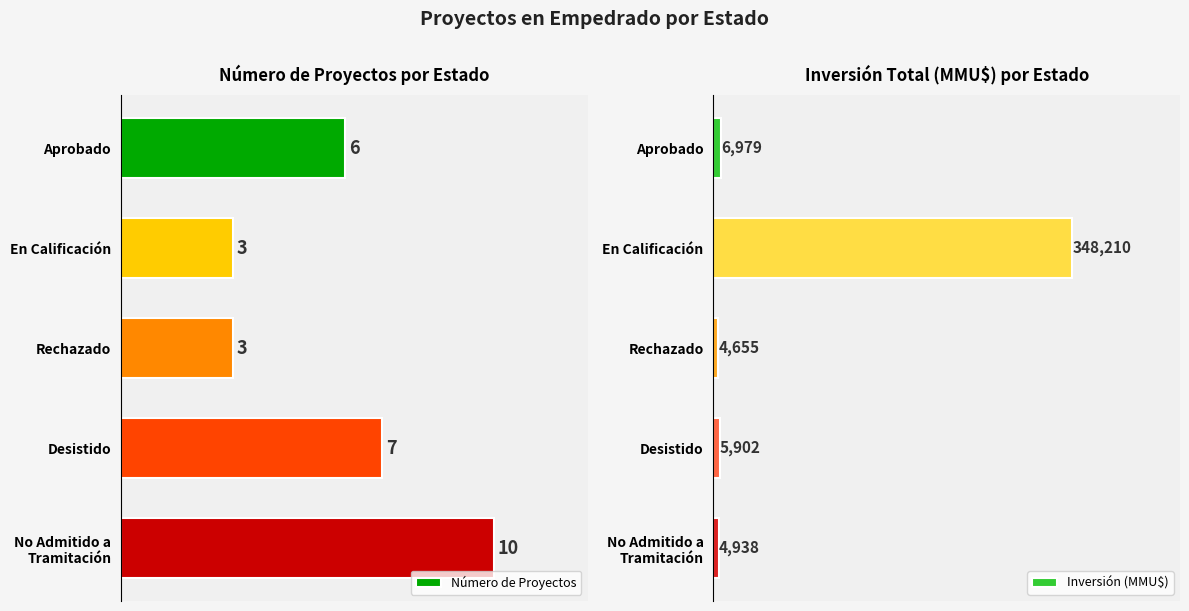

At which label does Inversión (MMU$) reach its peak?

En Calificación